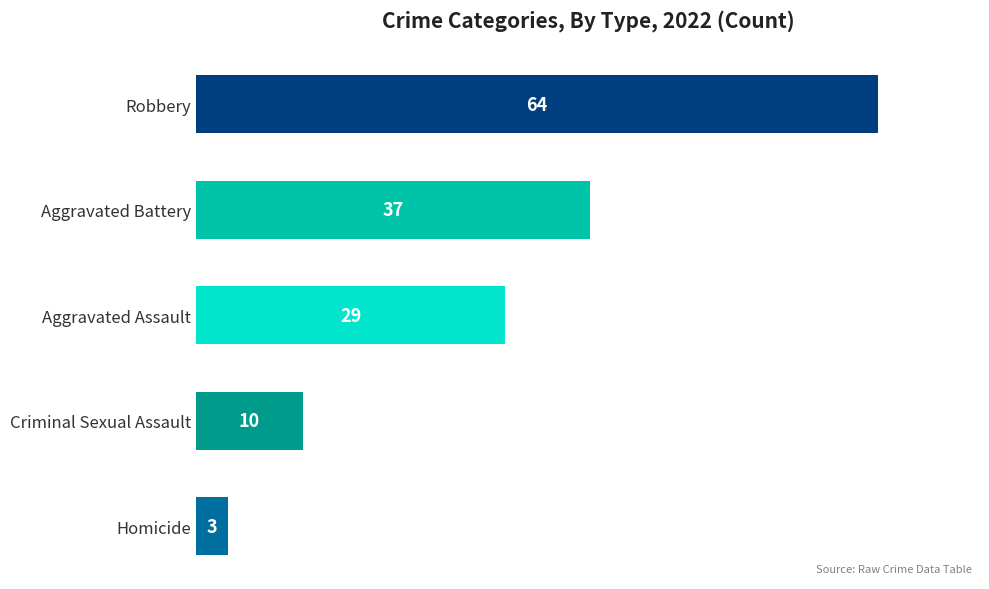

Is it true that the value at Aggravated Battery is 37?

True